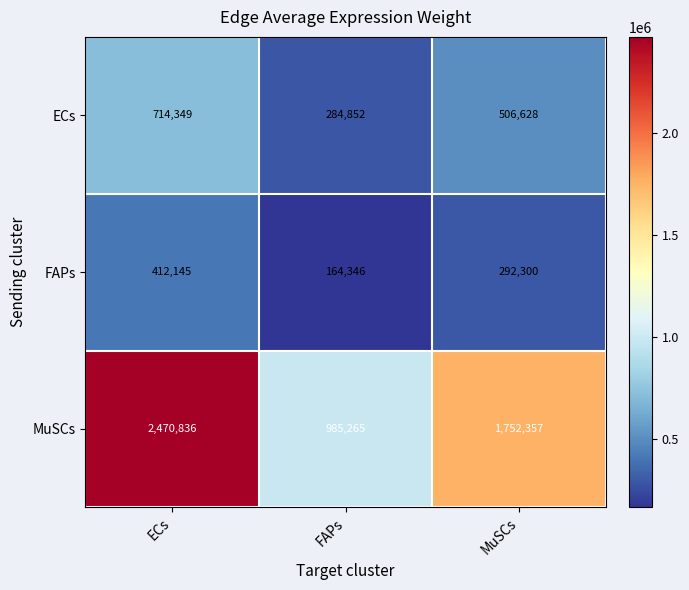

Which label corresponds to the smallest value in the chart?

FAPs